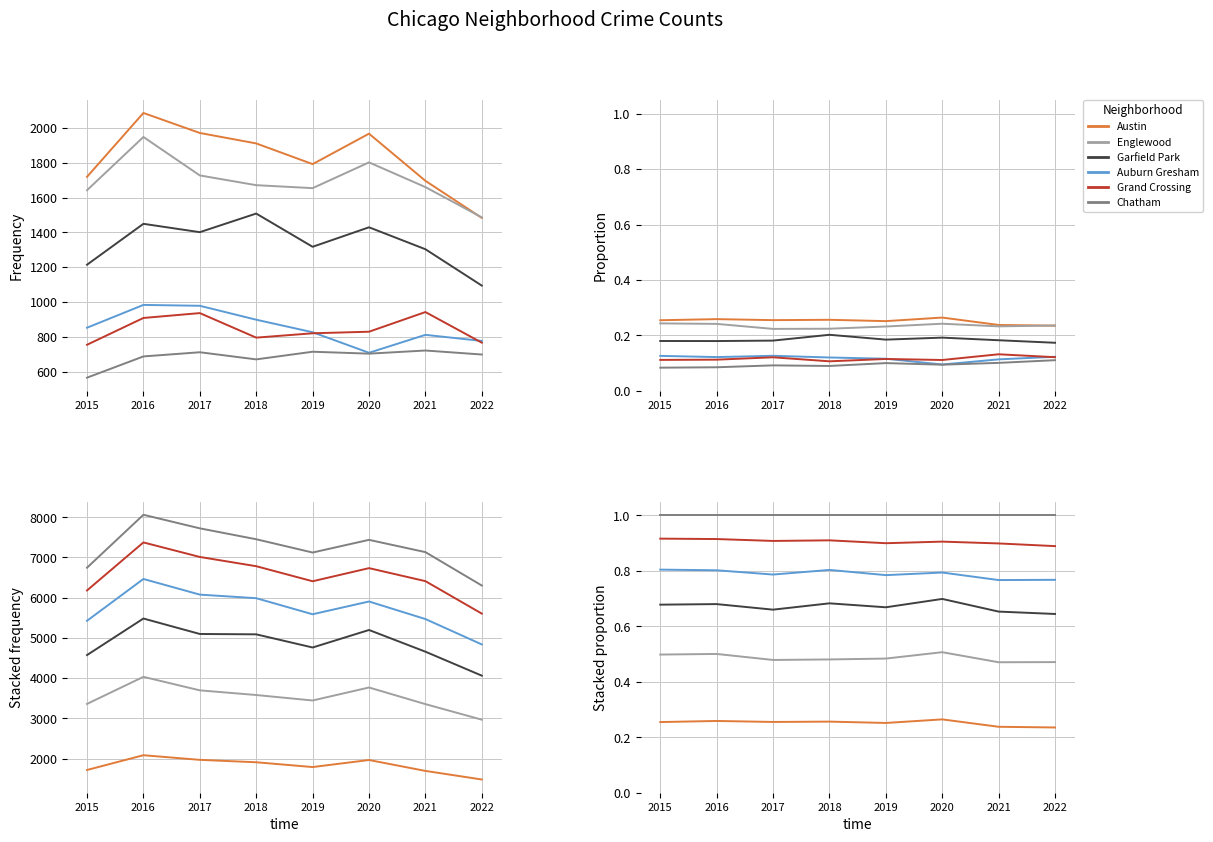

Reading left to right, transcribe all the data shown in this chart.

Austin: 0.3	0.3	0.3	0.3	0.3	0.3	0.2	0.2
Englewood: 0.5	0.5	0.5	0.5	0.5	0.5	0.5	0.5
Garfield Park: 0.7	0.7	0.7	0.7	0.7	0.7	0.7	0.6
Auburn Gresham: 0.8	0.8	0.8	0.8	0.8	0.8	0.8	0.8
Grand Crossing: 0.9	0.9	0.9	0.9	0.9	0.9	0.9	0.9
Chatham: 1.0	1.0	1.0	1.0	1.0	1.0	1.0	1.0